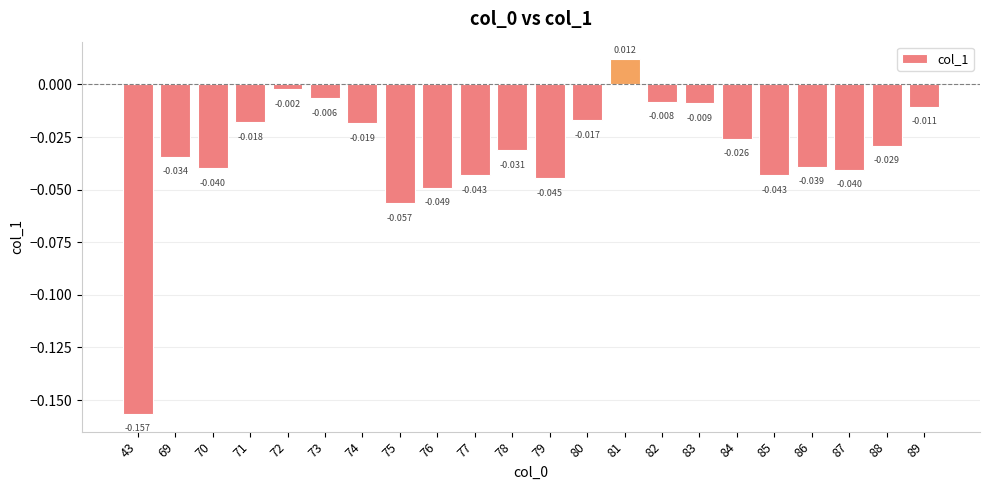

How many bars are there in total?

22